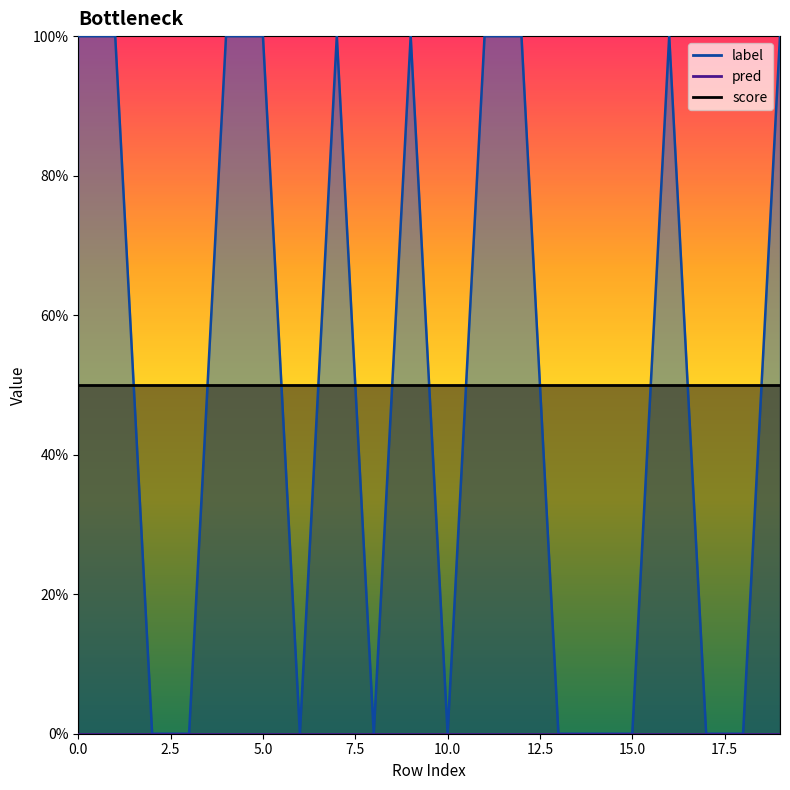

The label series shows 0.3 at 8. True or false?

False